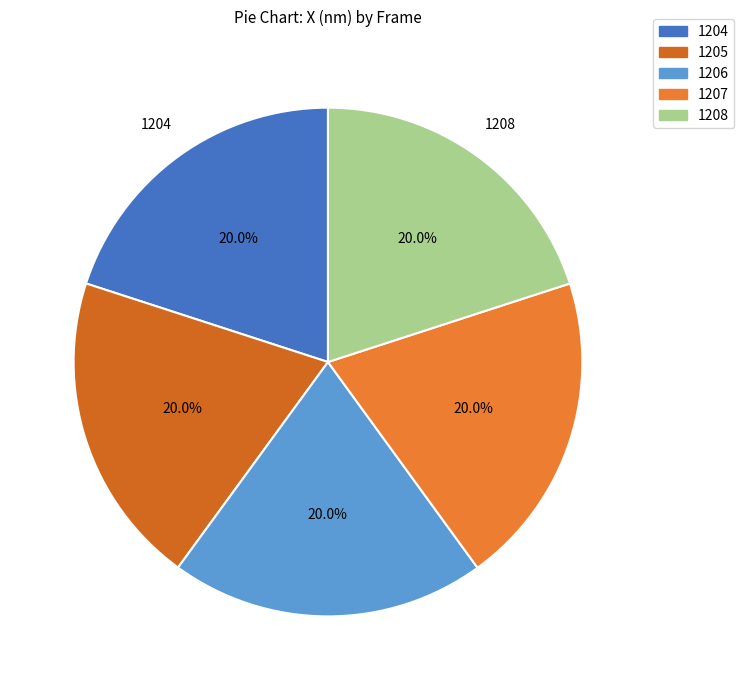

Is 1204 the majority of the pie?

No